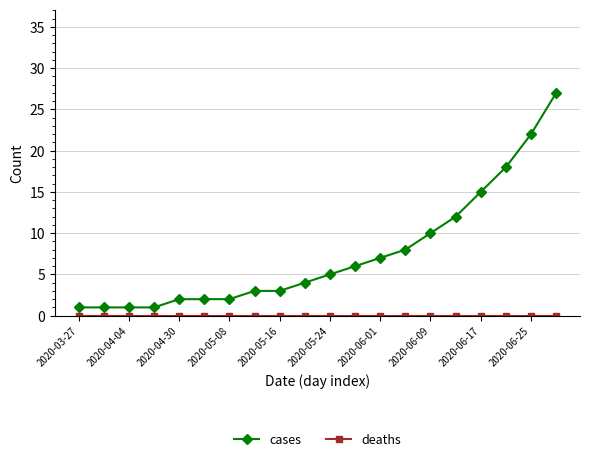

What is the greatest value displayed?

27